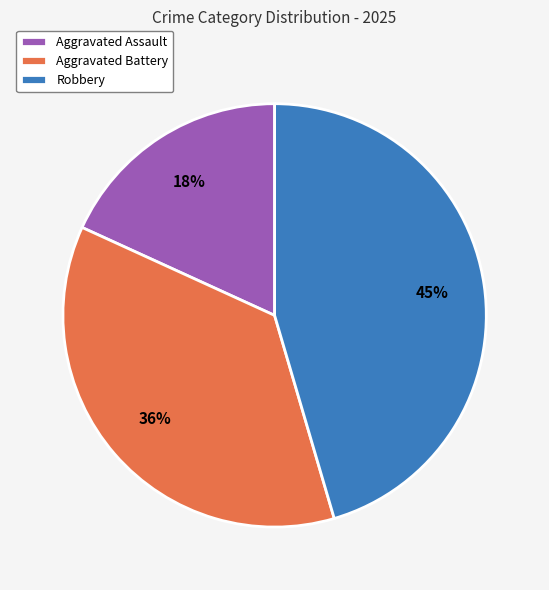

How many segments does this pie chart have?

3